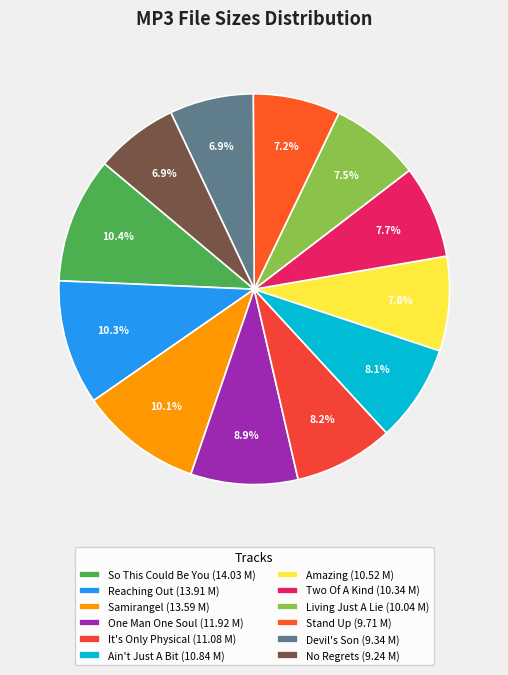

How many slices are in this pie chart?

12